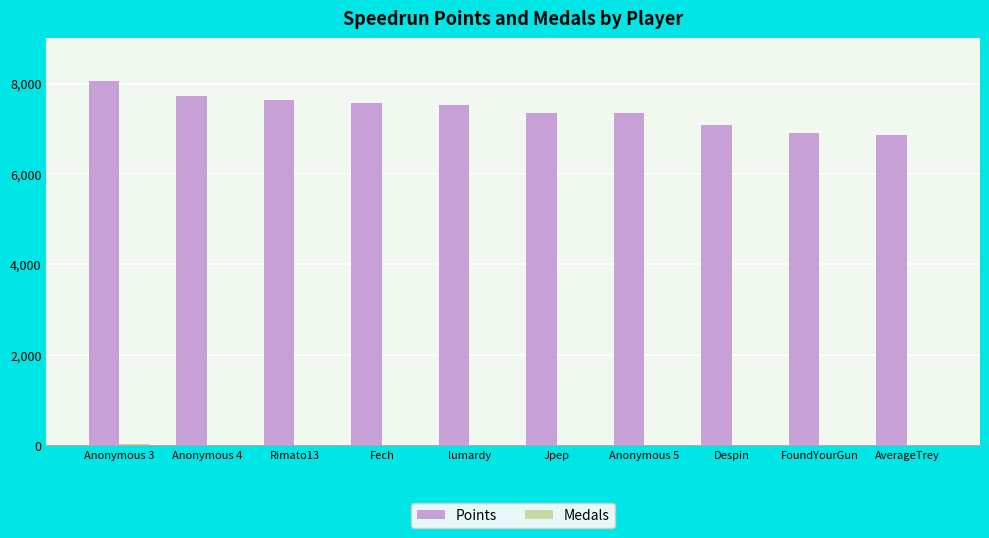

Which series has the largest total across all categories?

Points